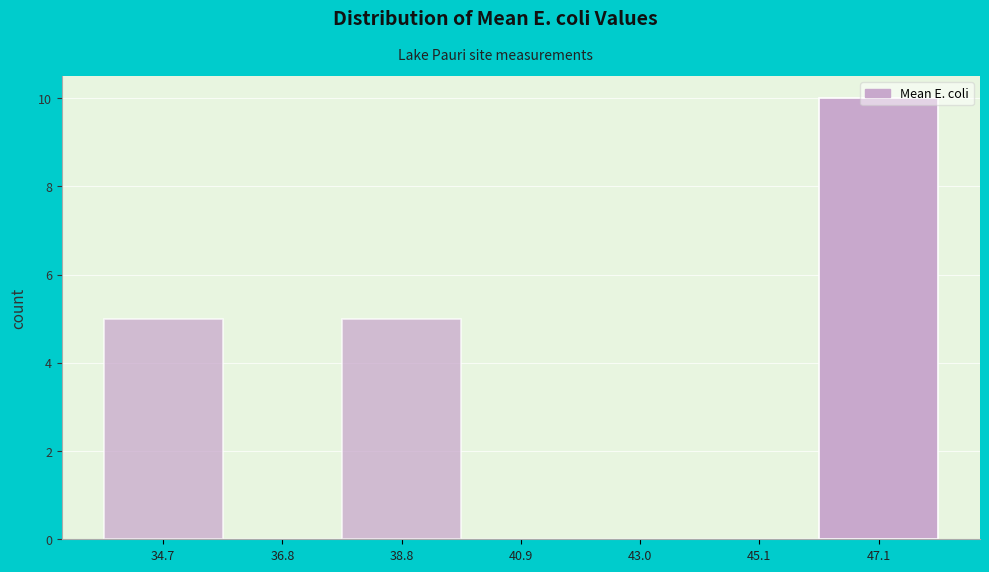

Reading left to right, list every bar in this chart as the range it spans on the x-axis followed by its height. Neither the bar edges nor the heights are printed on the chart, so give them approximately, as read against the axes.

33.5 to 35.5: 5
35.5 to 38.0: 0
38.0 to 40.0: 5
40.0 to 42.0: 0
42.0 to 44.0: 0
44.0 to 46.0: 0
46.0 to 48.0: 10